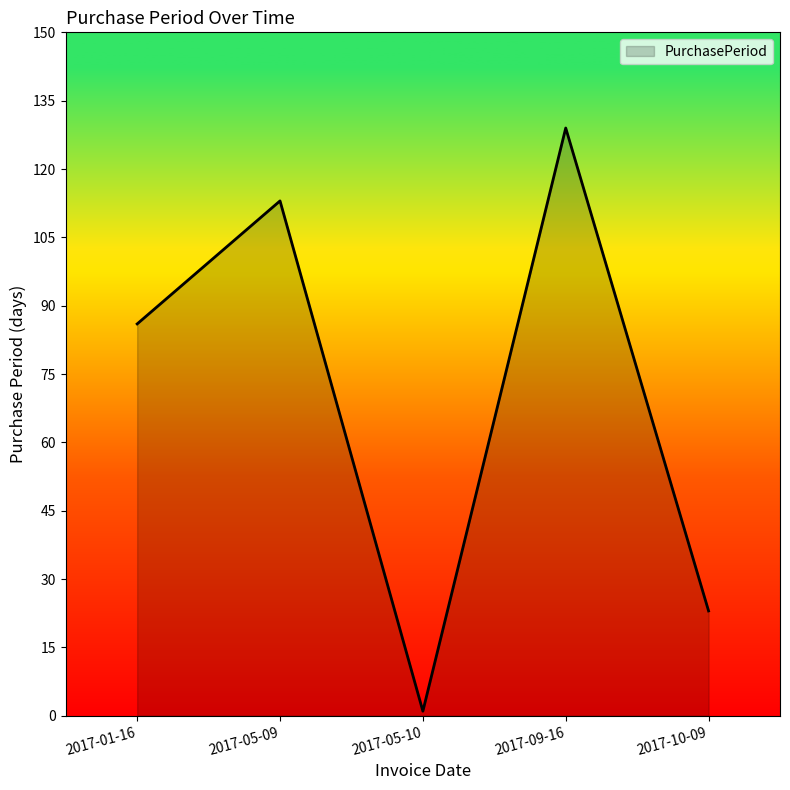

What is the average value?

70